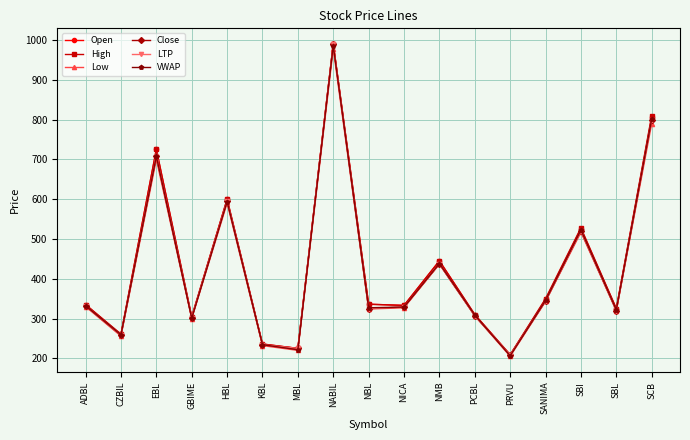

Is this an area chart (filled region under the line)?

No